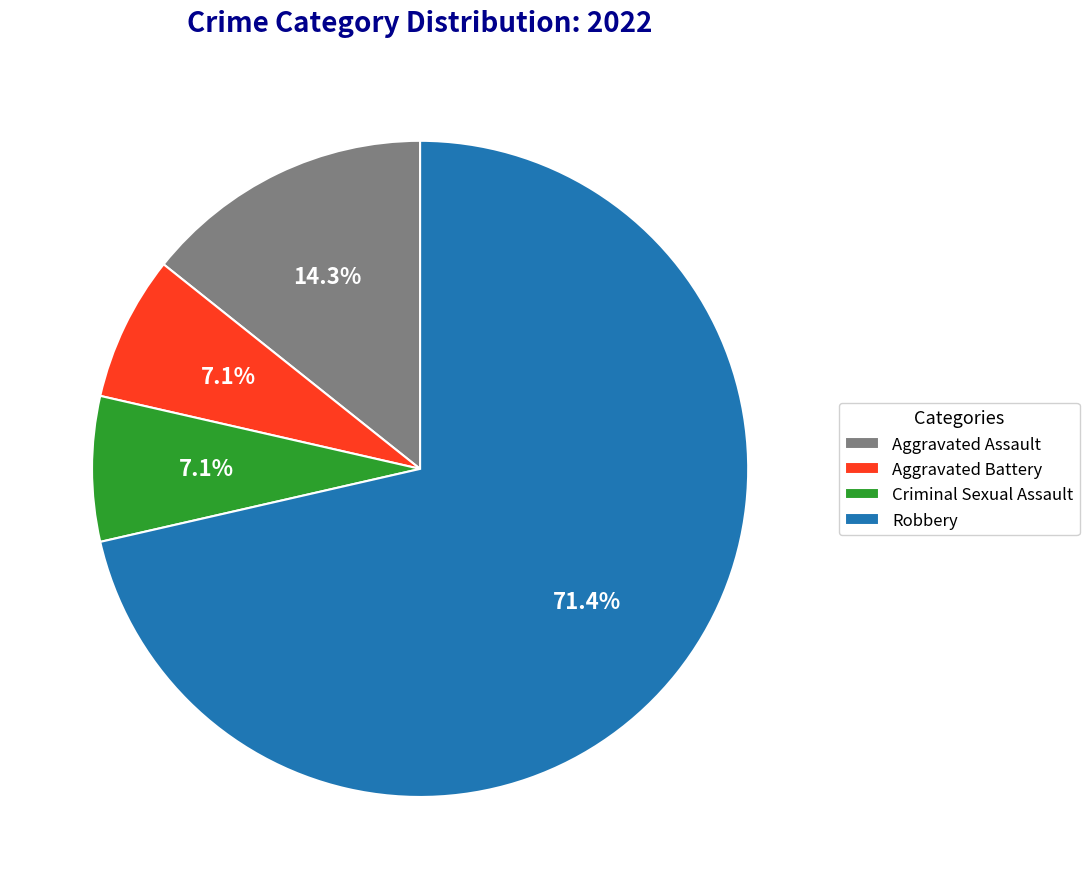

True or false: Aggravated Assault accounts for 8% of the total.

False